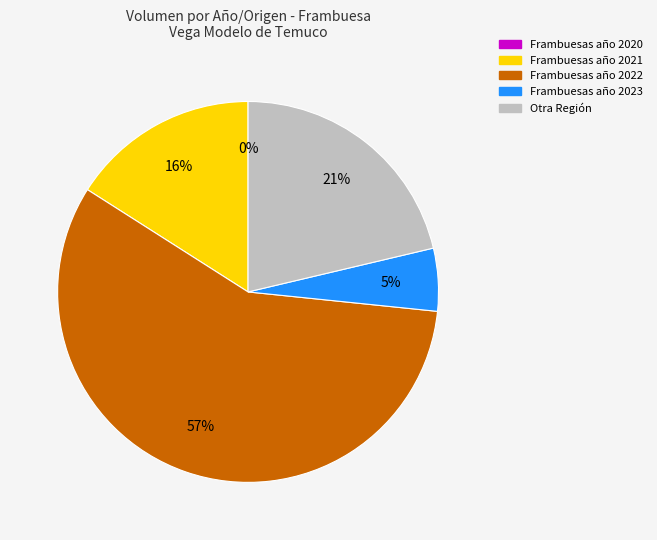

The 120 slice represents 3% of the pie. True or false?

False